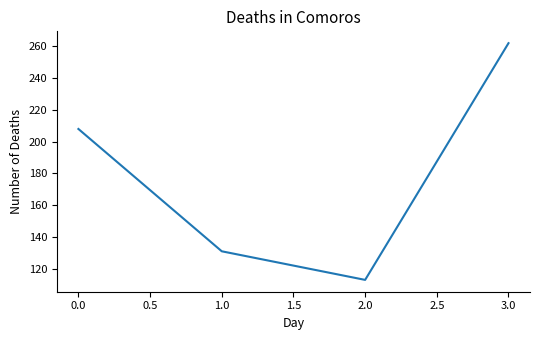

Between 1.0 and 3.0, which is larger?

3.0